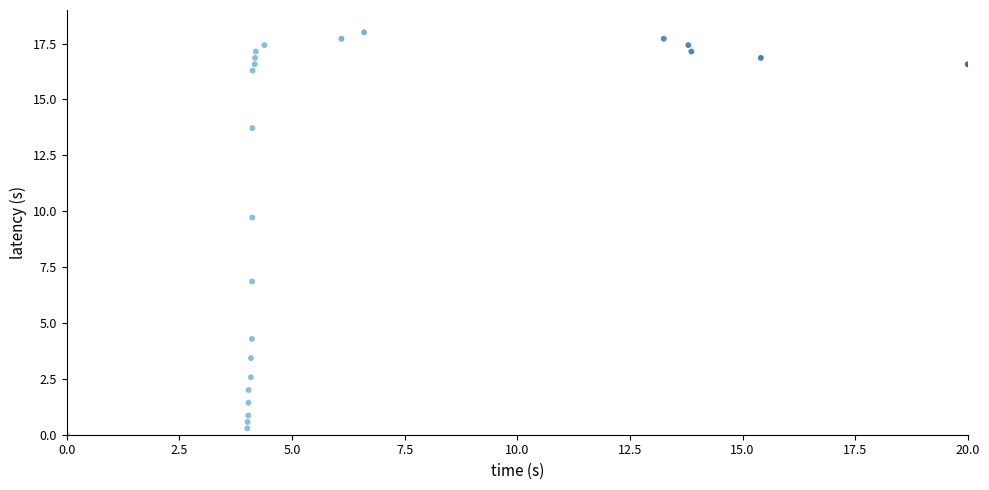

What Y value in the scatter plot is closest to 9?

9.7